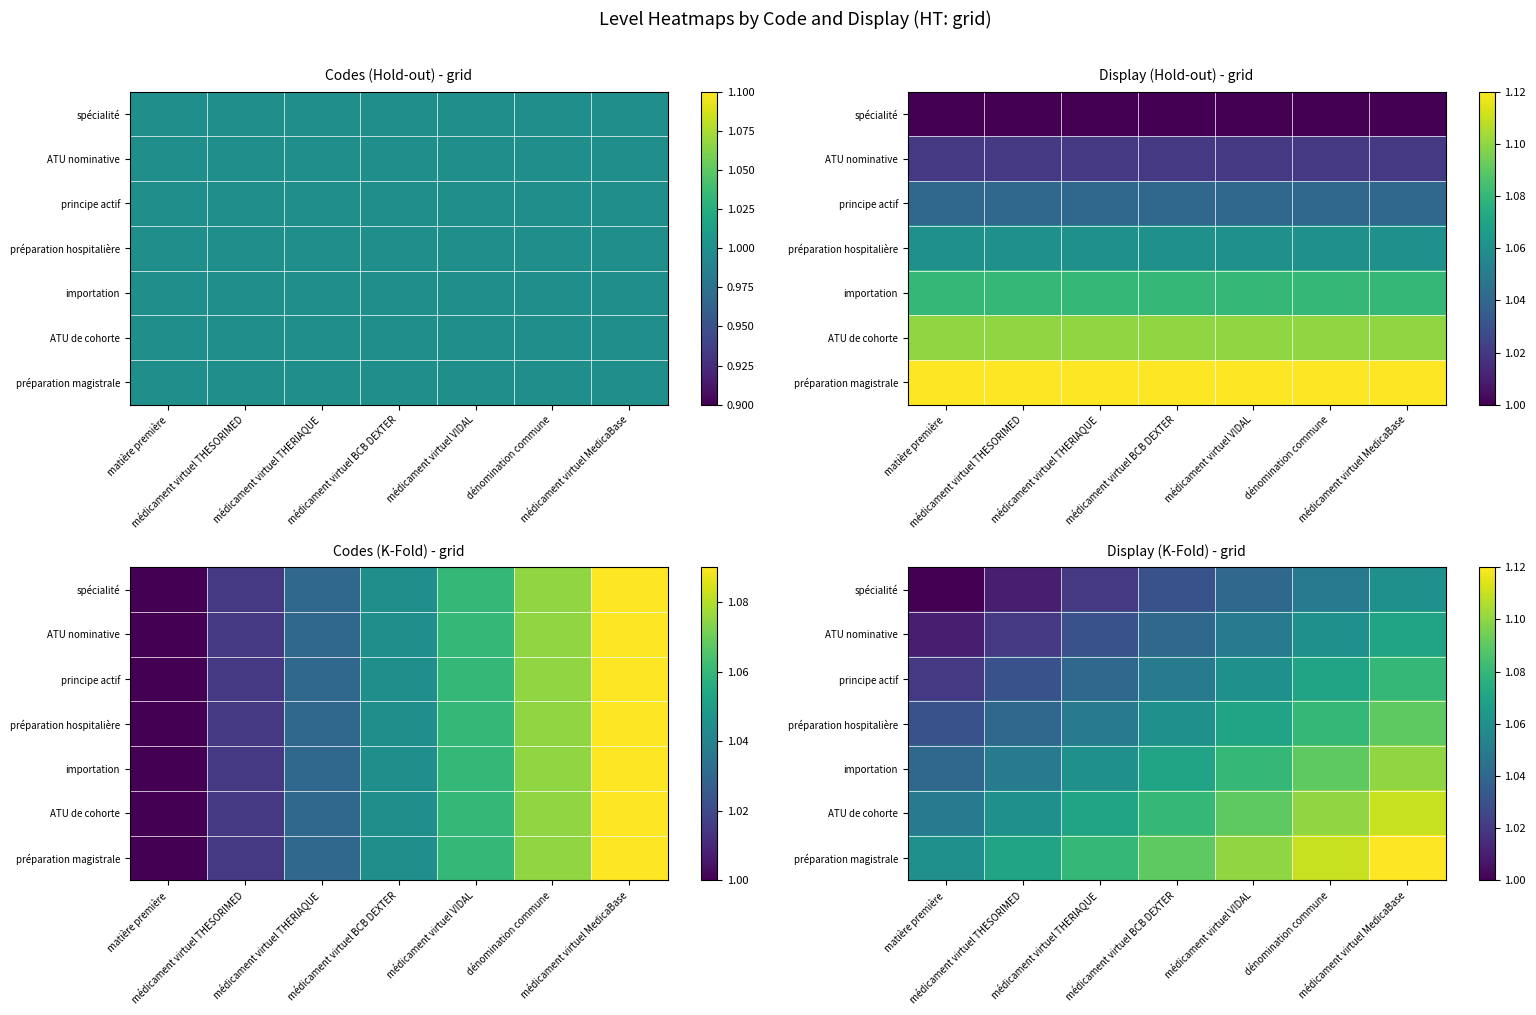

True or false: préparation magistrale has a value of 1.1 at médicament virtuel VIDAL.

True